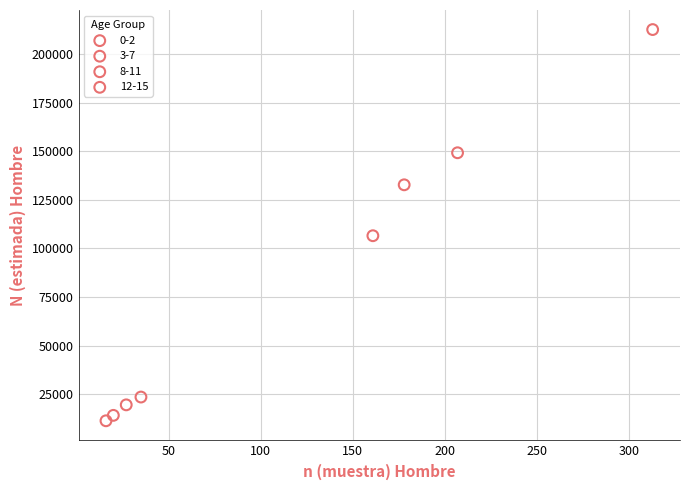

What are all the series names shown in the legend?

0-2, 3-7, 8-11, 12-15